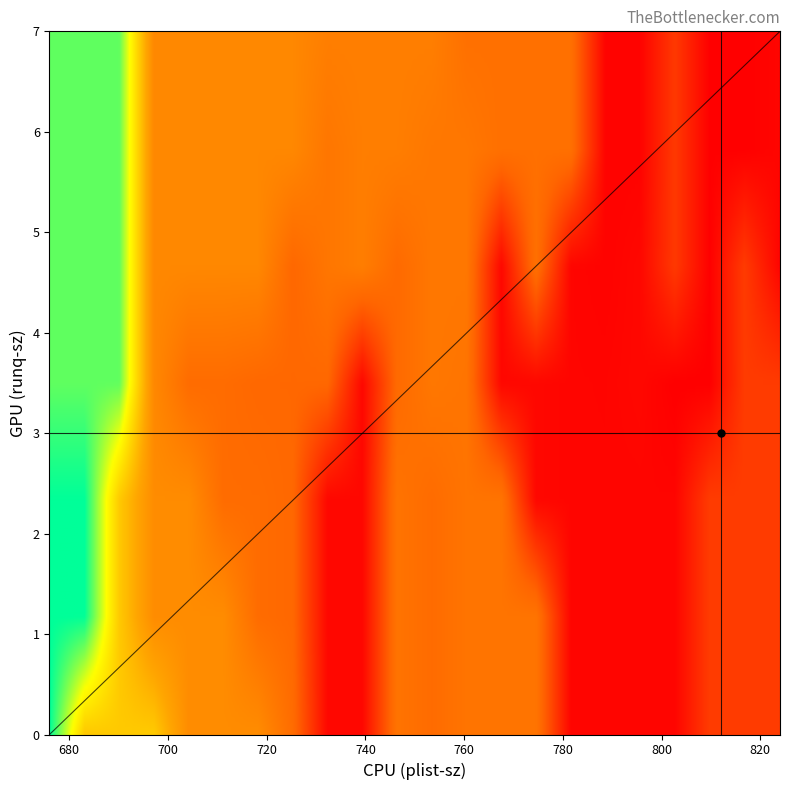

How many data points in runq_sz are less than 3?

15